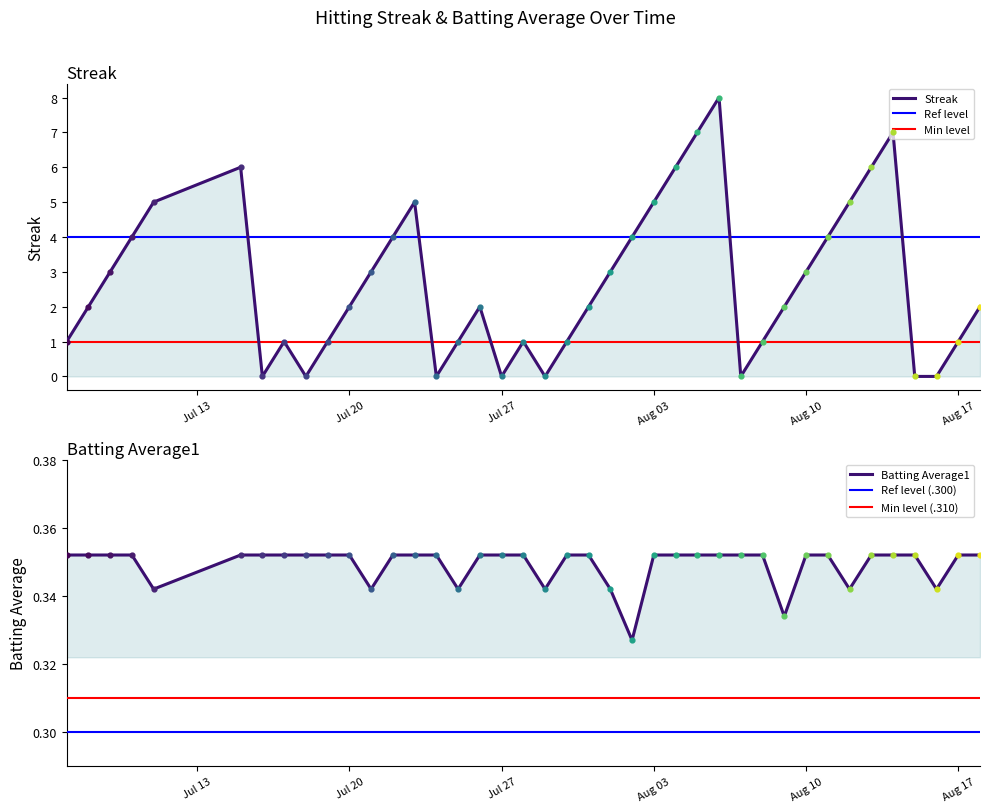

Is the value of Batting Average1 at 2010-08-05 greater than the value of Streak at 2010-07-20?

No